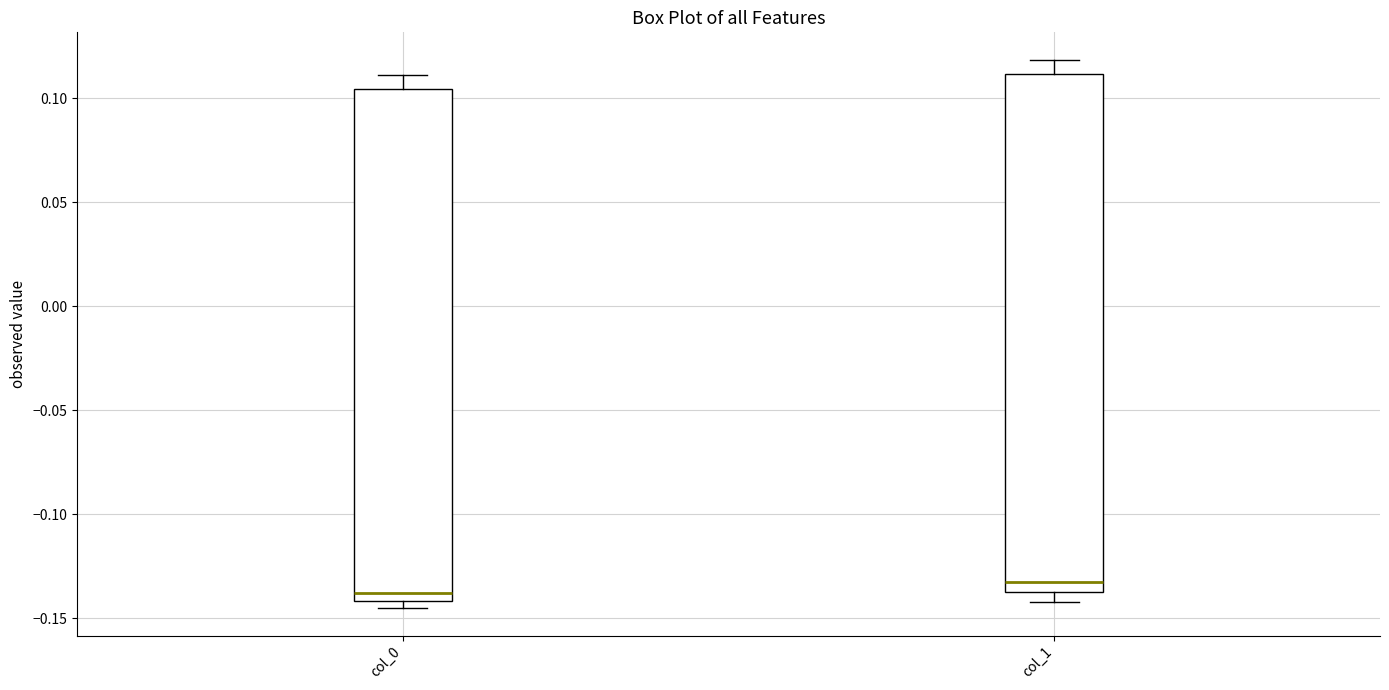

Reading left to right, read every box against the y-axis: the position of its median line, the range the box covers, and the ends of its whiskers. The values are not printed on the chart, so give them approximately, as read against the axis.

col_0: median -0.140 (just above the box's lower edge), box -0.140 to 0.105, whiskers -0.145 to 0.110
col_1: median -0.135, box -0.140 to 0.110, whiskers -0.140 (just below the box's lower edge) to 0.120